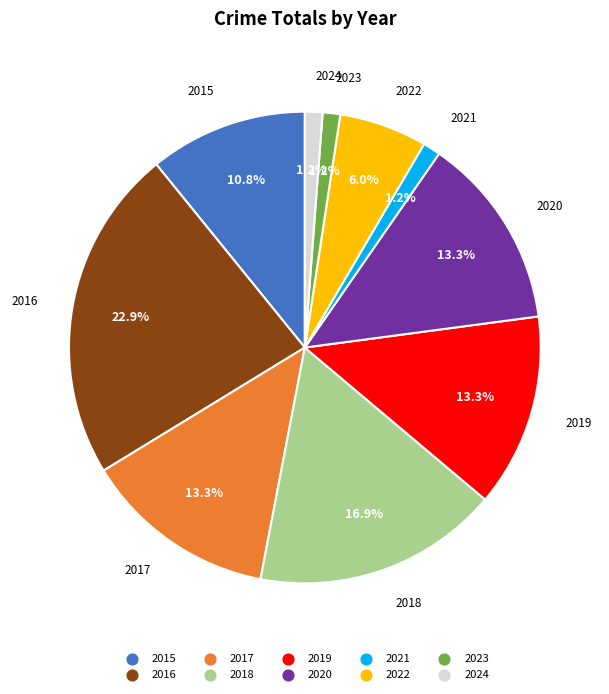

Count the number of slices in the pie.

10